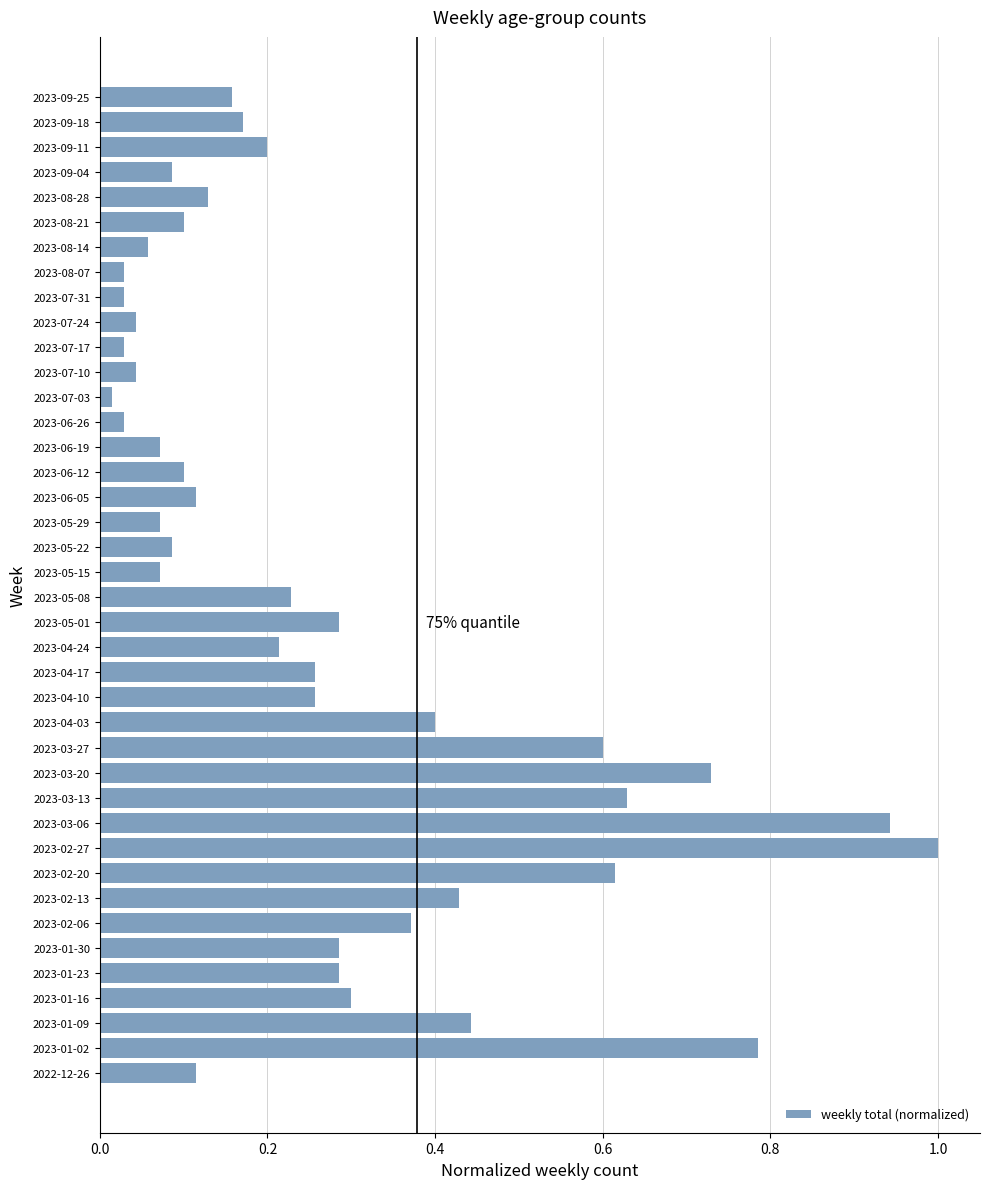

Which has a higher value, 2023-08-14 or 2023-07-17?

2023-08-14